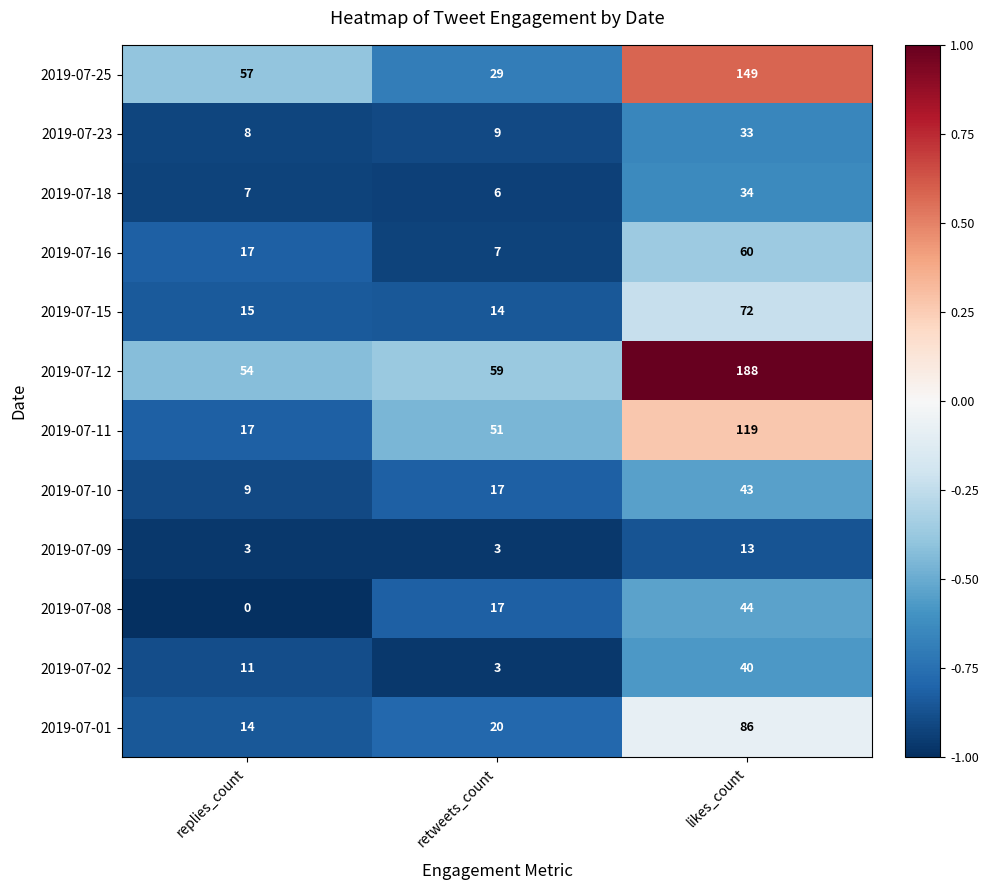

What is the sum of all 2019-07-16 values?

84